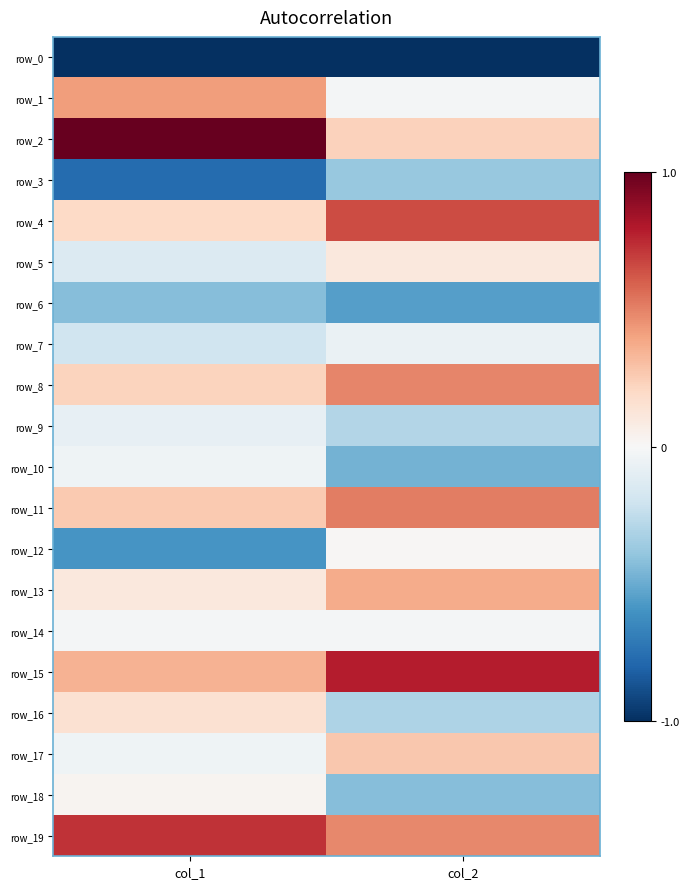

What is the maximum value shown in the chart?

1.0